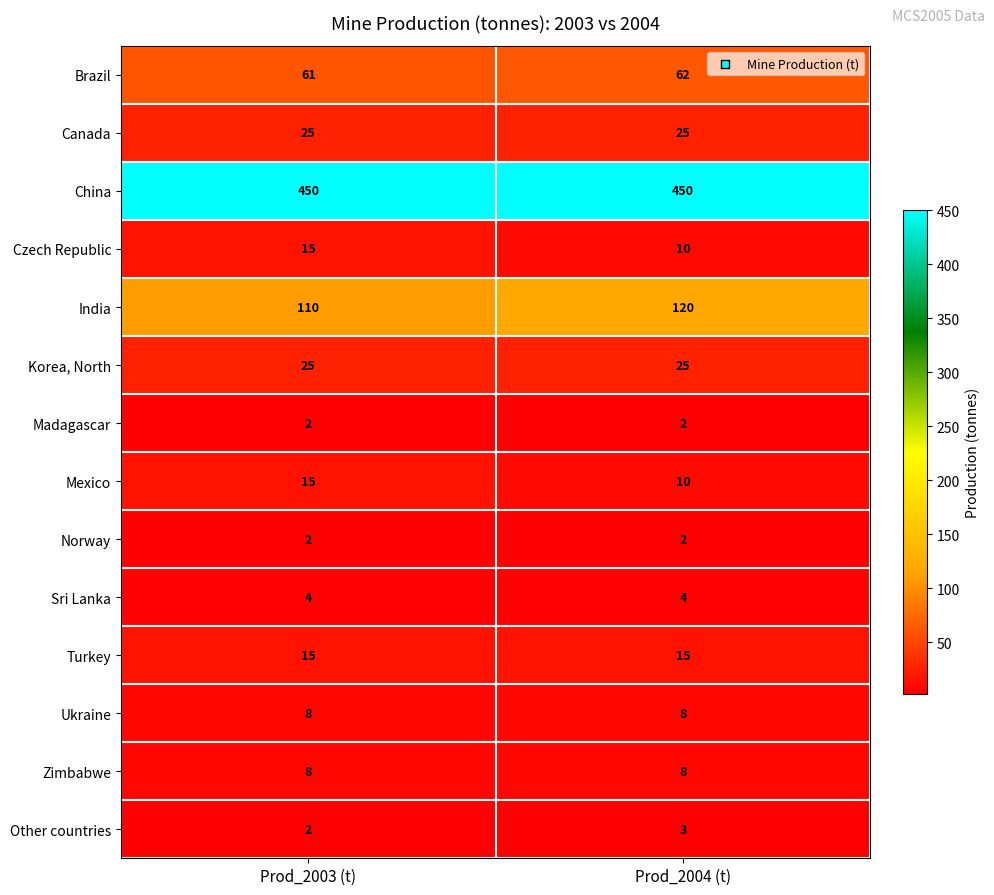

The China series shows 450 at Prod_2004 (t). True or false?

True